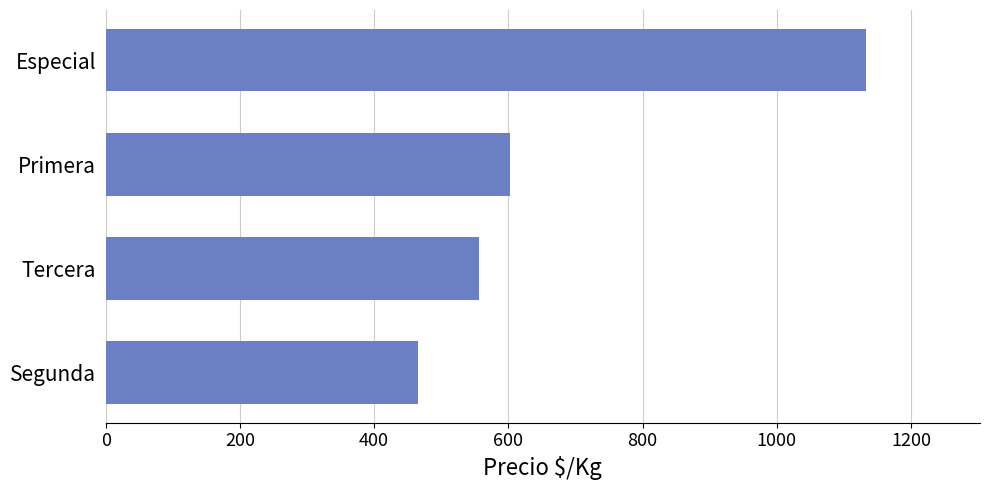

What is the sum of all values?

2758